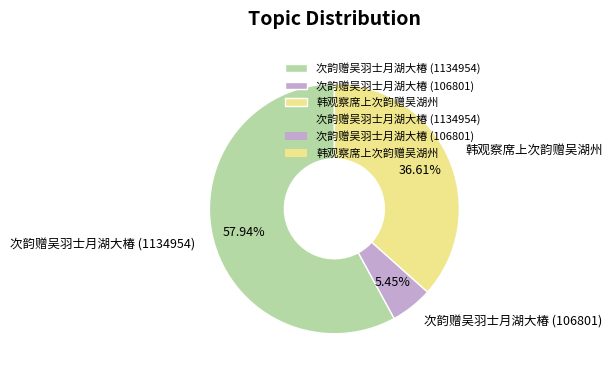

What percentage is the 次韵赠吴羽士月湖大椿 (106801) slice, to the nearest percent?

5%